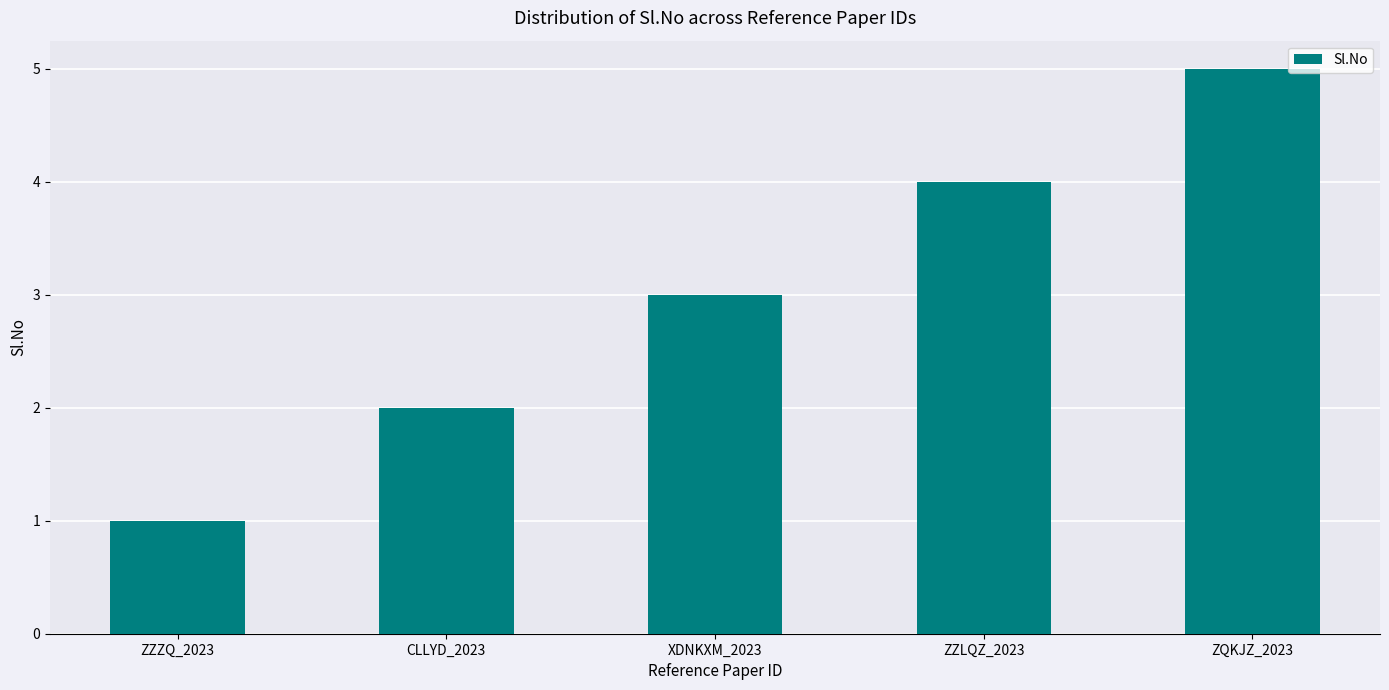

What is the maximum value shown in the chart?

5